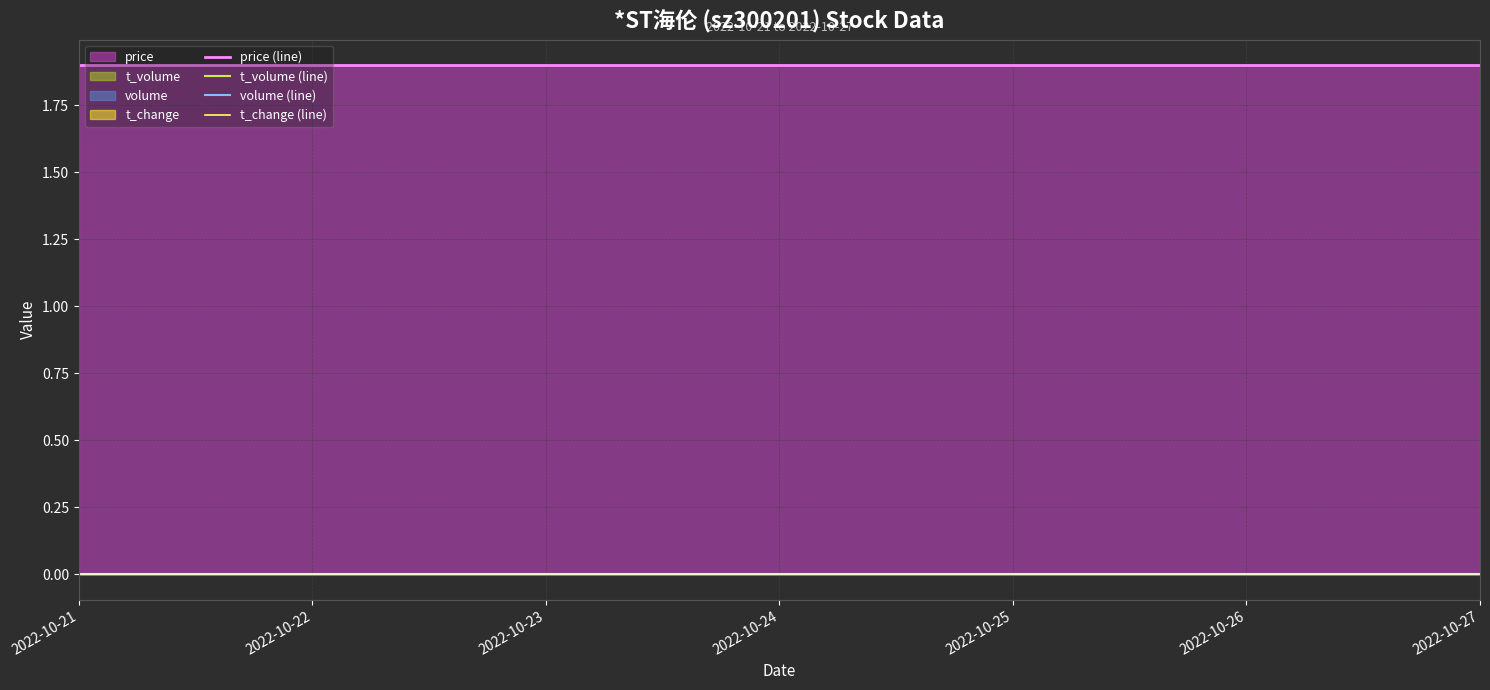

At 2022-10-25, list the series in order from smallest to largest.

t_volume (line), volume (line), t_change (line), price (line)